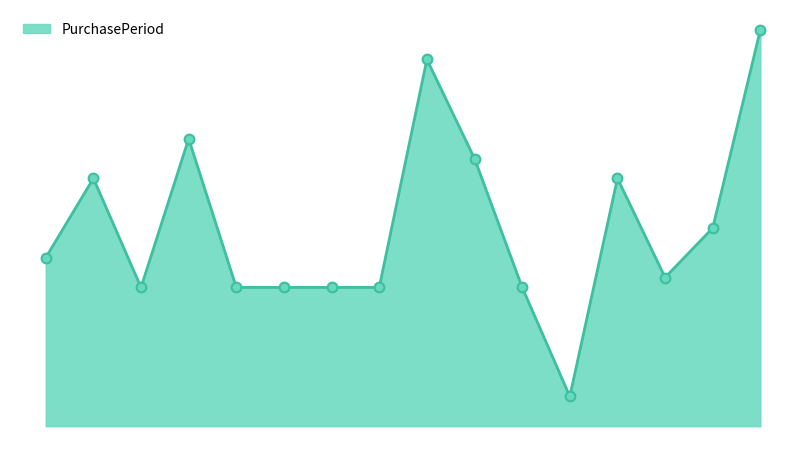

At which category does the data reach its first local peak?

2015-06-22